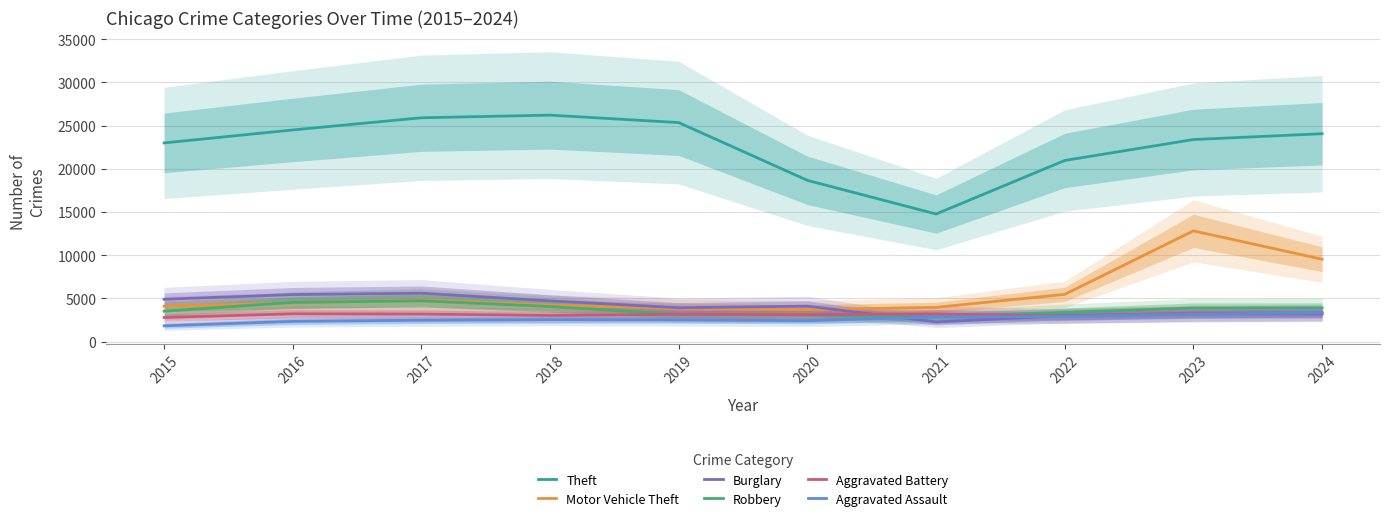

Reading right to left, what are all the values shown in this chart?

Theft: 24069	23397	20974	14778	18672	25358	26220	25915	24506	23004
Motor Vehicle Theft: 9546	12828	5480	3973	3718	3875	4227	4837	4472	4110
Burglary: 3206	3219	3030	2280	4116	3931	4725	5611	5455	4912
Robbery: 3912	3902	3393	2859	3098	3154	4068	4734	4547	3532
Aggravated Battery: 3331	3297	2968	3218	3128	3179	3034	3199	3223	2806
Aggravated Assault: 3361	3163	2911	2873	2438	2524	2555	2485	2351	1838